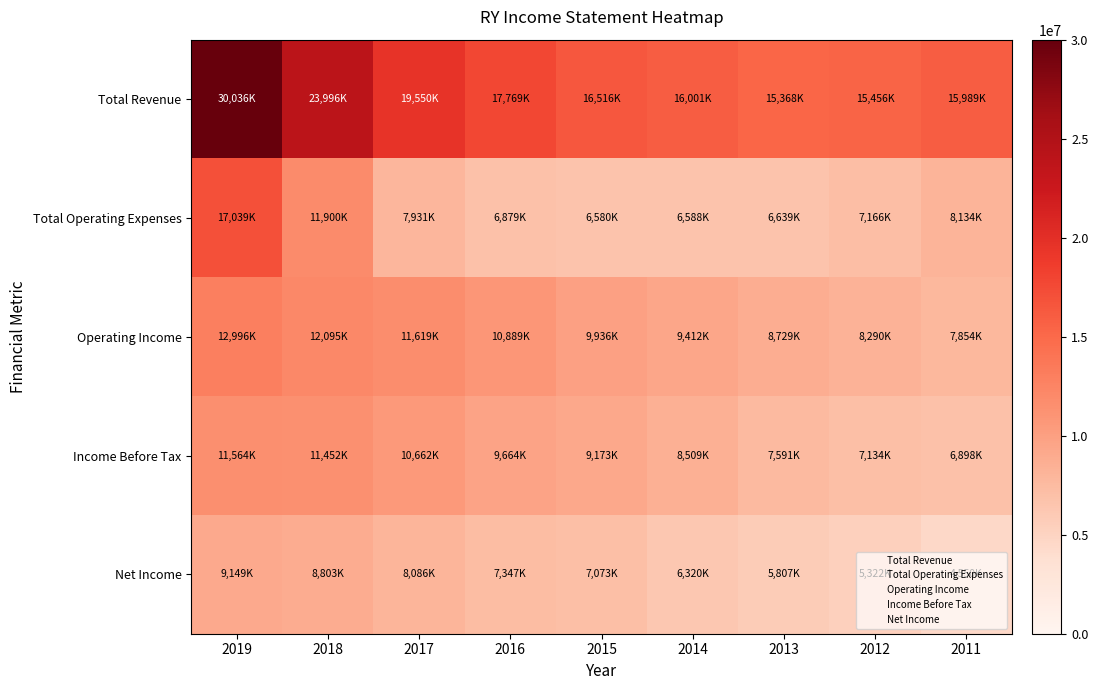

Count the number of categories in the chart.

9